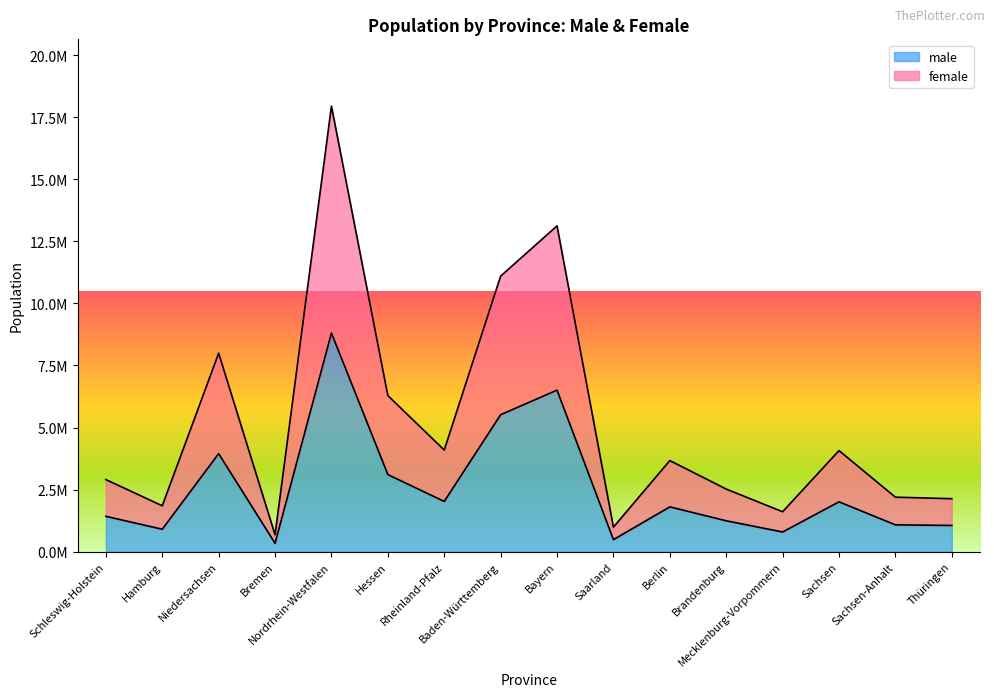

Which label corresponds to the largest value in the chart?

Nordrhein-Westfalen